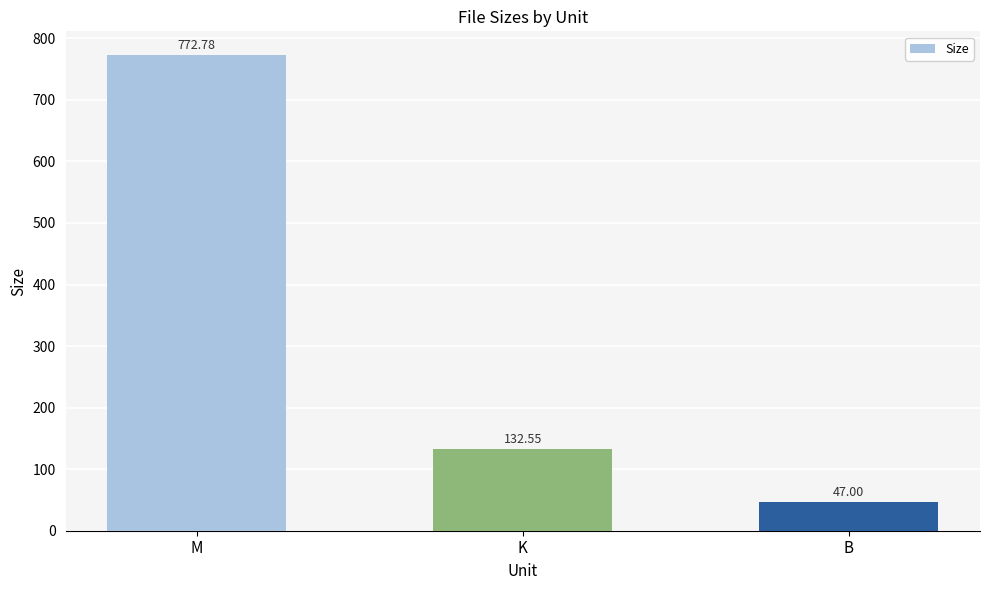

What is the change in value from M to K?

-640.2